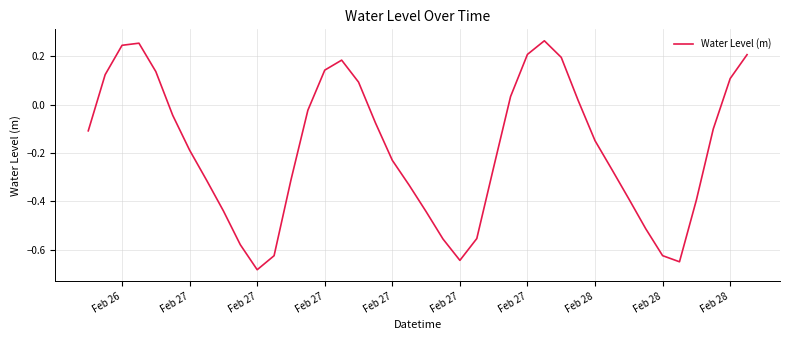

What is the difference between the maximum and minimum values?

0.9